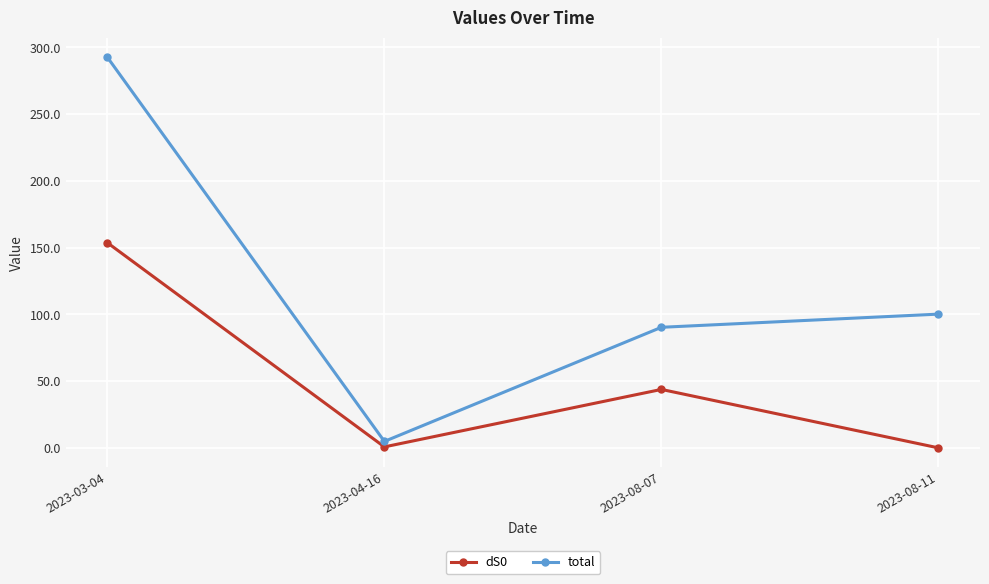

How many series are shown in this chart?

2